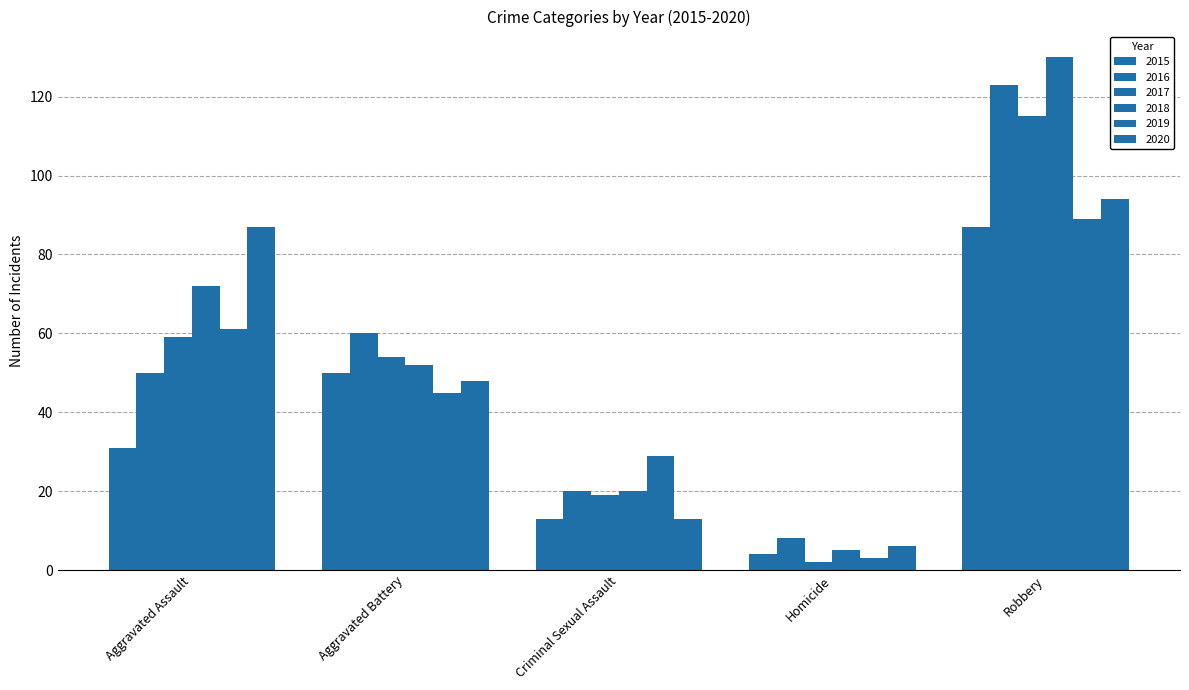

What is the difference between the 2016 values at Aggravated Assault and Criminal Sexual Assault?

30